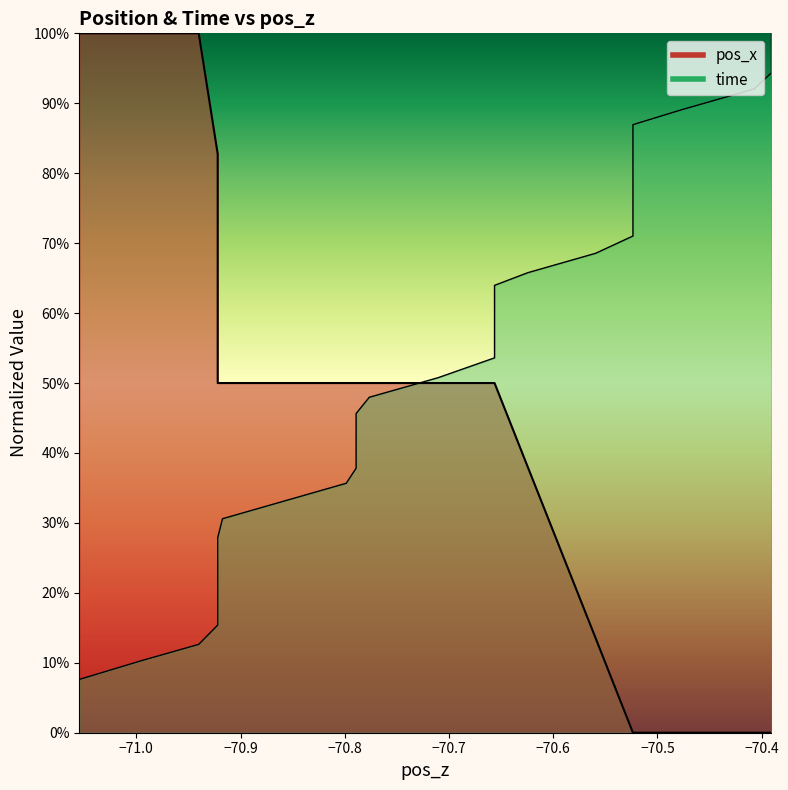

Is the value of time_norm at 27 greater than the value of pos_x at −70.3?

Yes